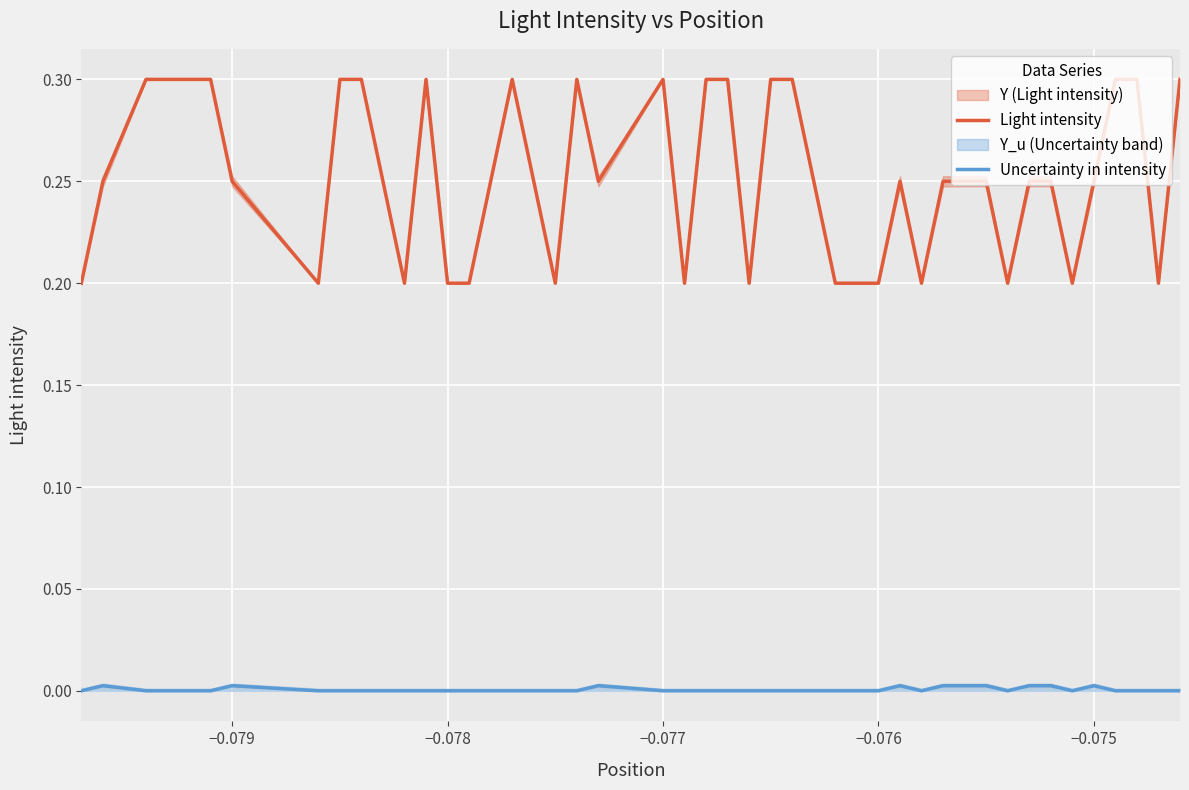

Does the chart display data point markers on the line(s)?

No